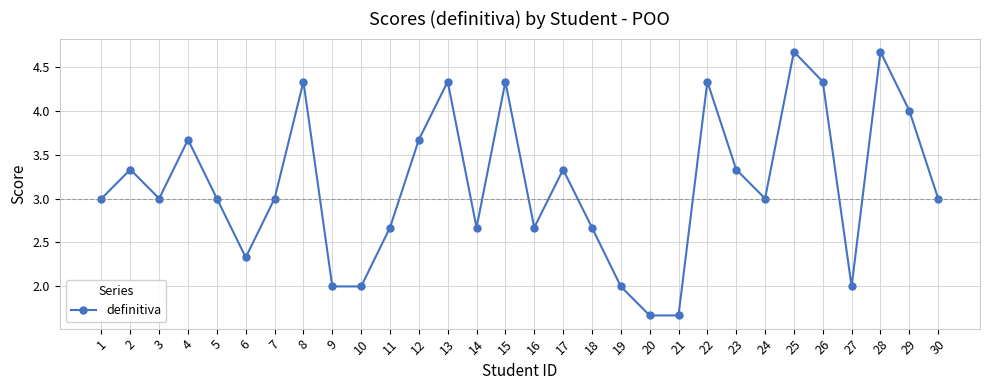

What is the value of the 7th point from the left?

3.0